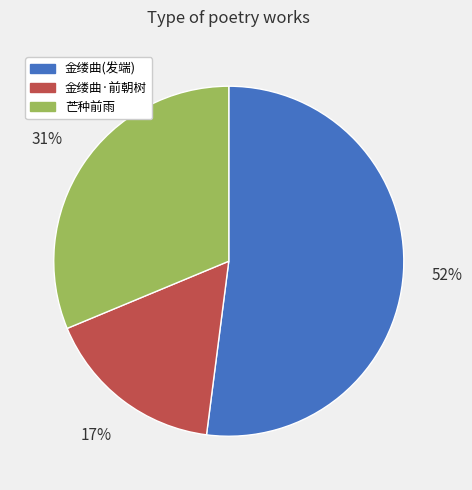

To the nearest percent, what is the difference between the largest and smallest slice percentages?

35%